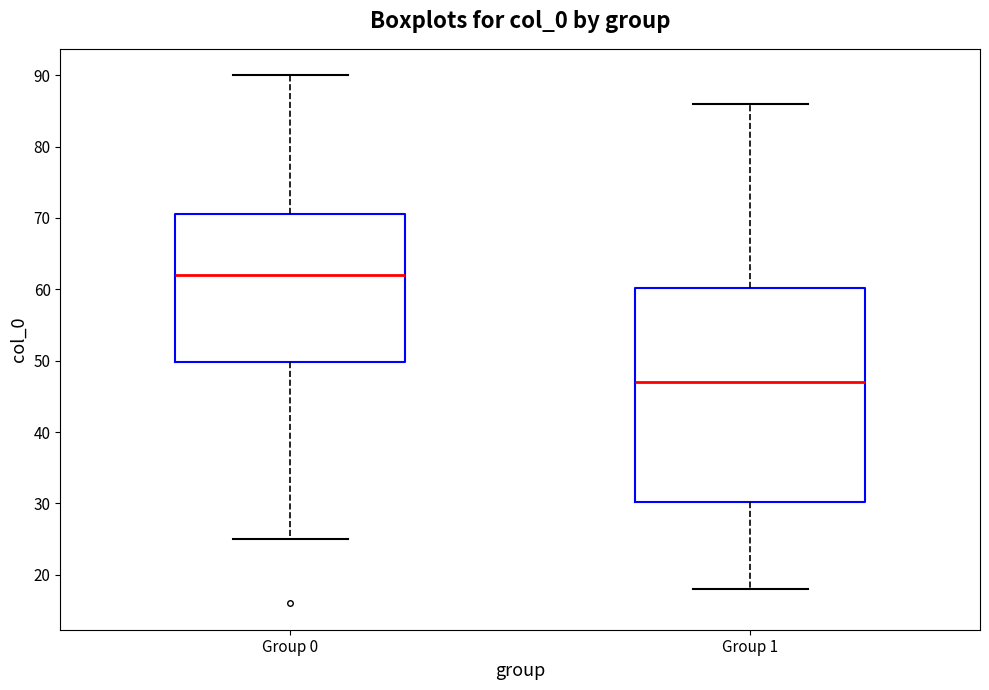

Reading left to right, transcribe this box plot: for each box, give where its median line is, the range the box spans, and where its two whiskers end, as read against the y-axis. The values are not printed on the chart, so give them approximately, as read against the axis.

Group 0: median 62, box 50 to 71, whiskers 25 to 90
Group 1: median 47, box 30 to 60, whiskers 18 to 86